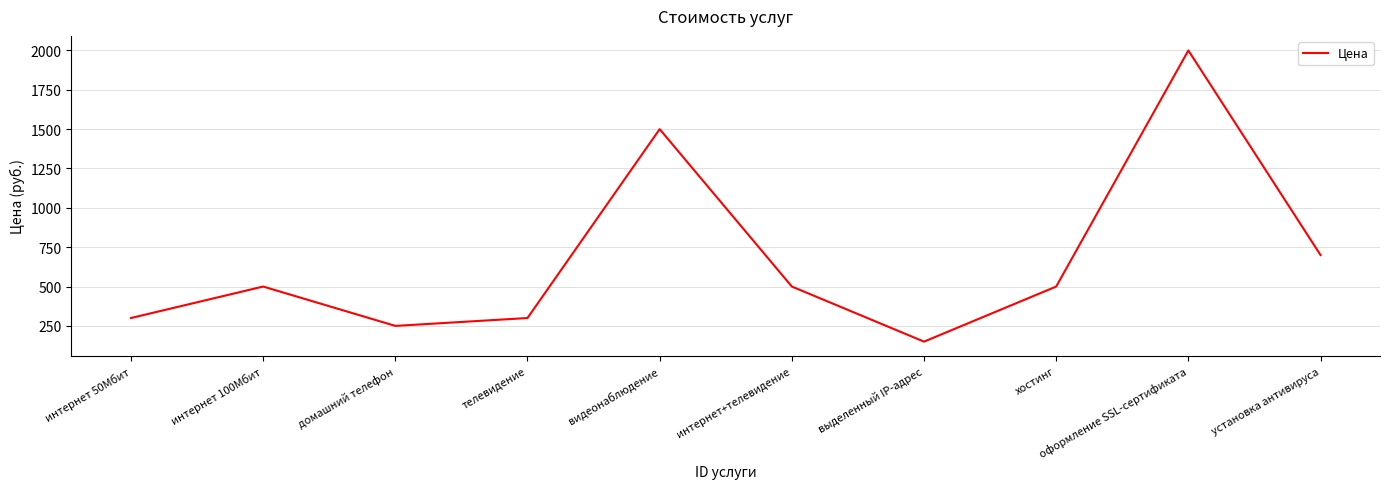

True or false: the data shows 250 at домашний телефон.

True